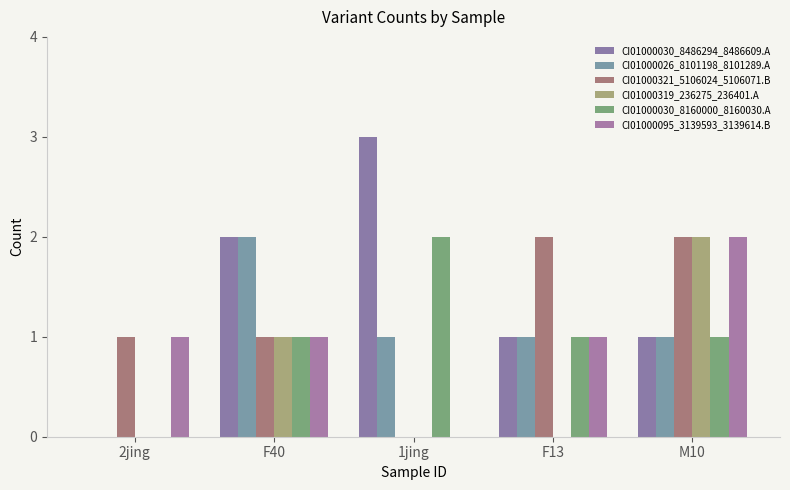

List the labels in order of CI01000321_5106024_5106071.B value, largest first.

F13, M10, 2jing, F40, 1jing